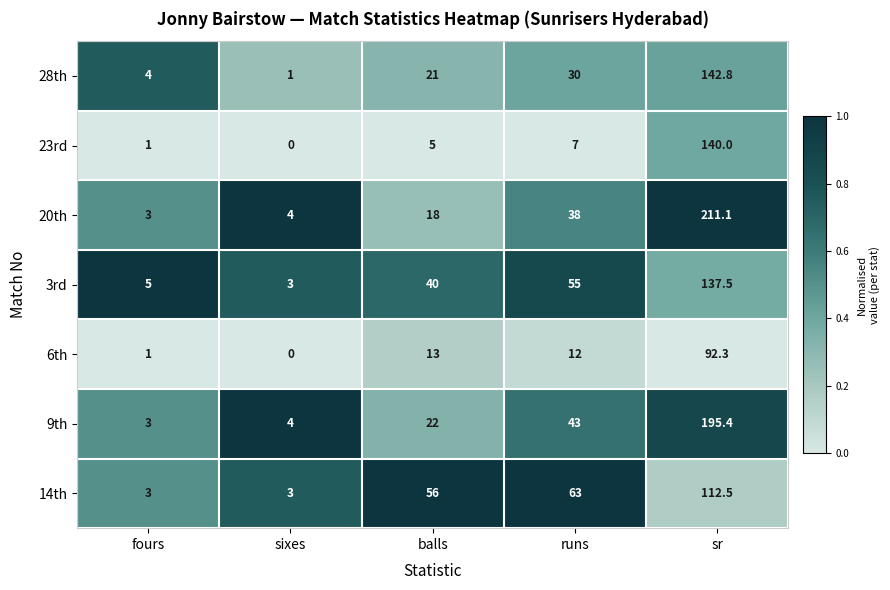

At how many categories does at least one series exceed 34?

3